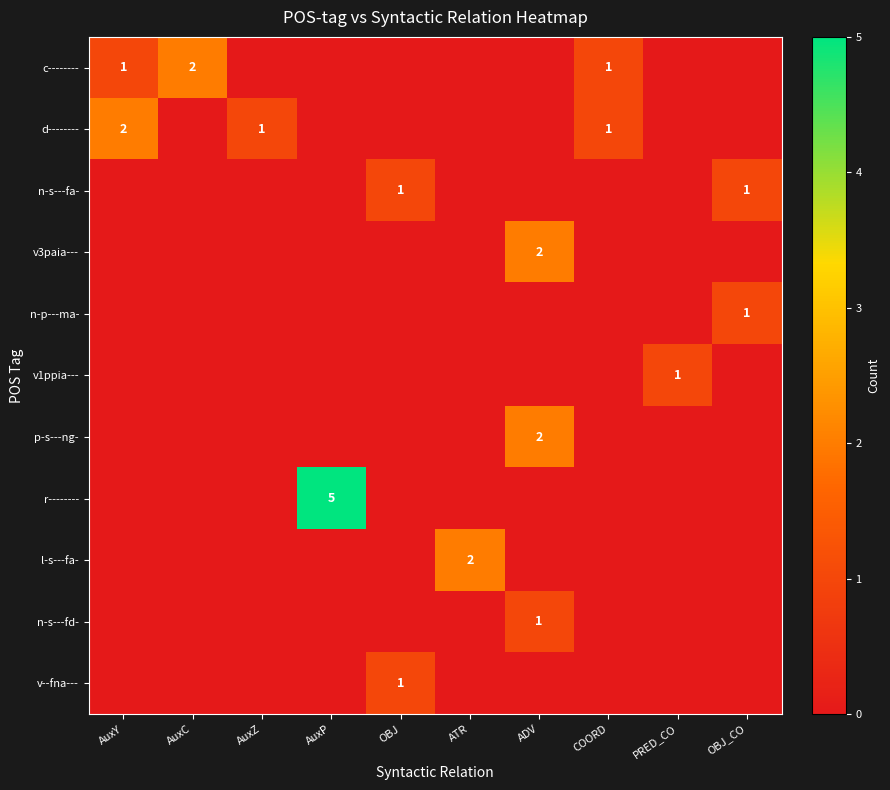

What is the total value across all series at AuxZ?

1